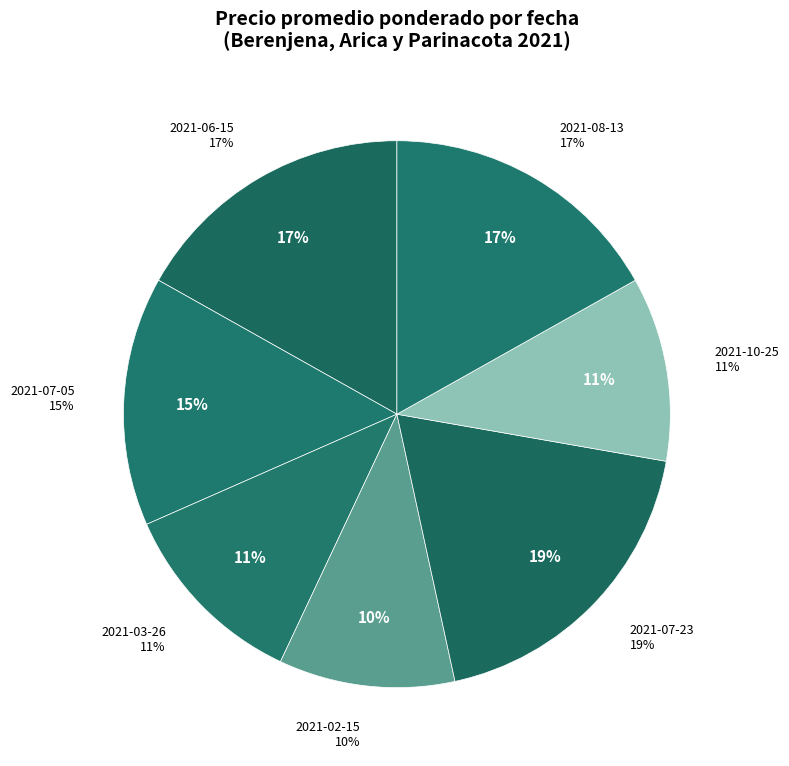

To the nearest percent, what portion does 2021-08-13 represent?

17%